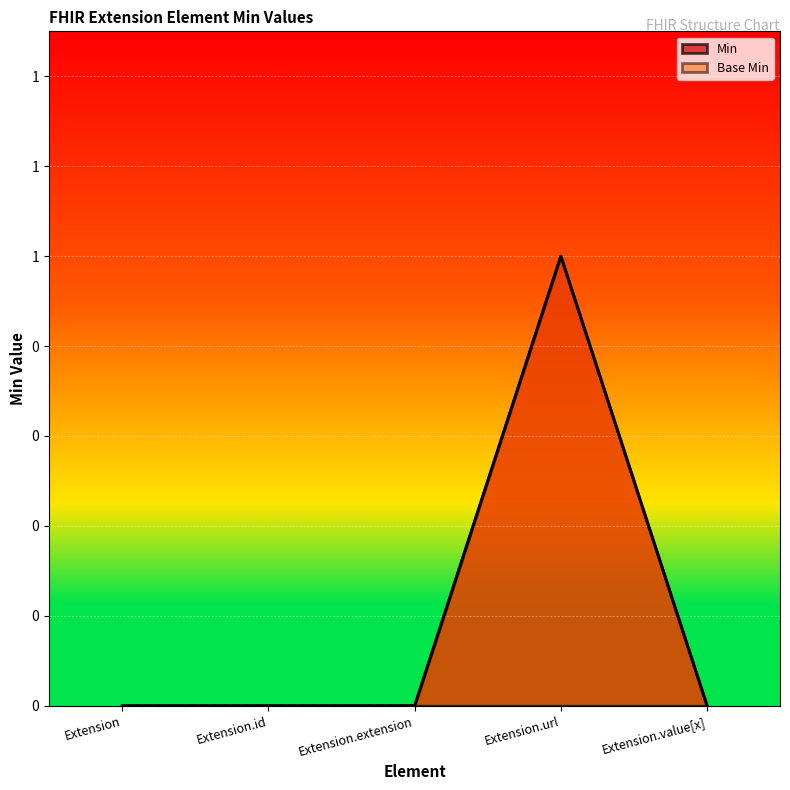

Between Extension.extension and Extension.url, which series saw the biggest shift?

Min